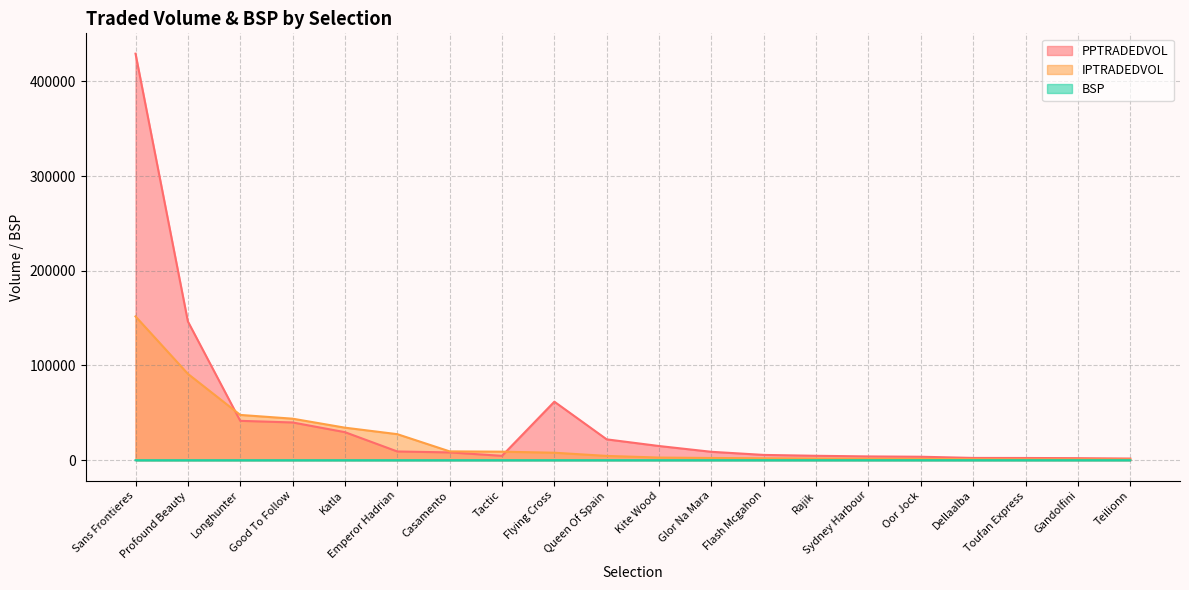

Between Emperor Hadrian and Dellaalba, which series saw the biggest shift?

IPTRADEDVOL